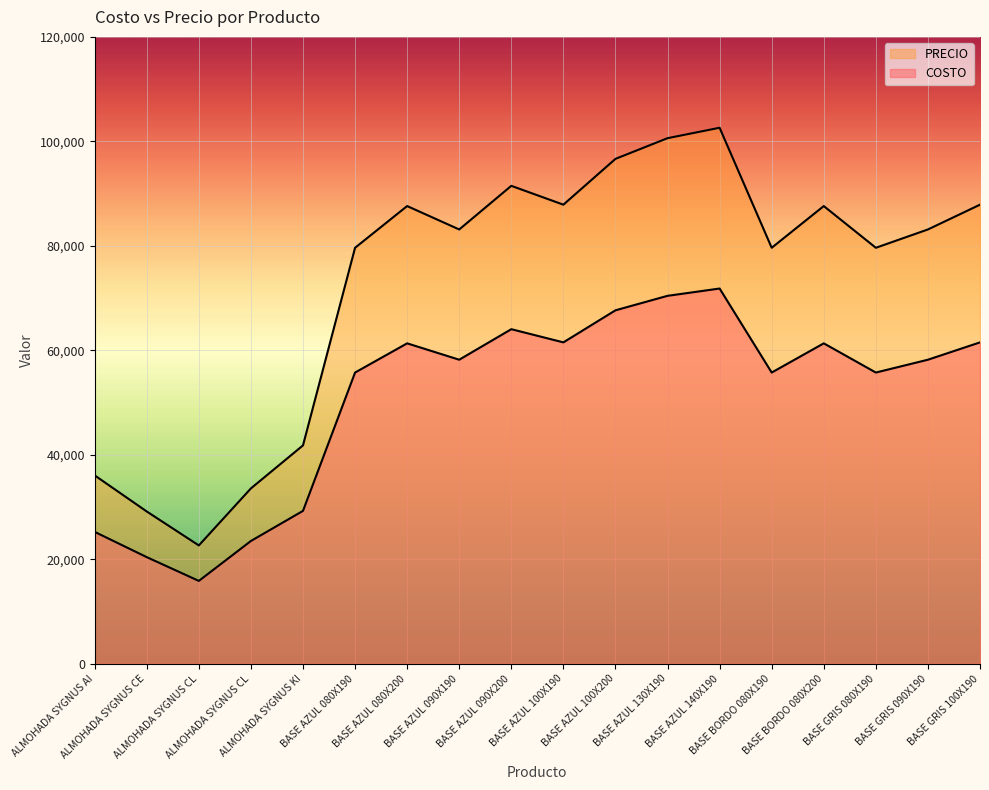

How many categories are shown in the chart?

18